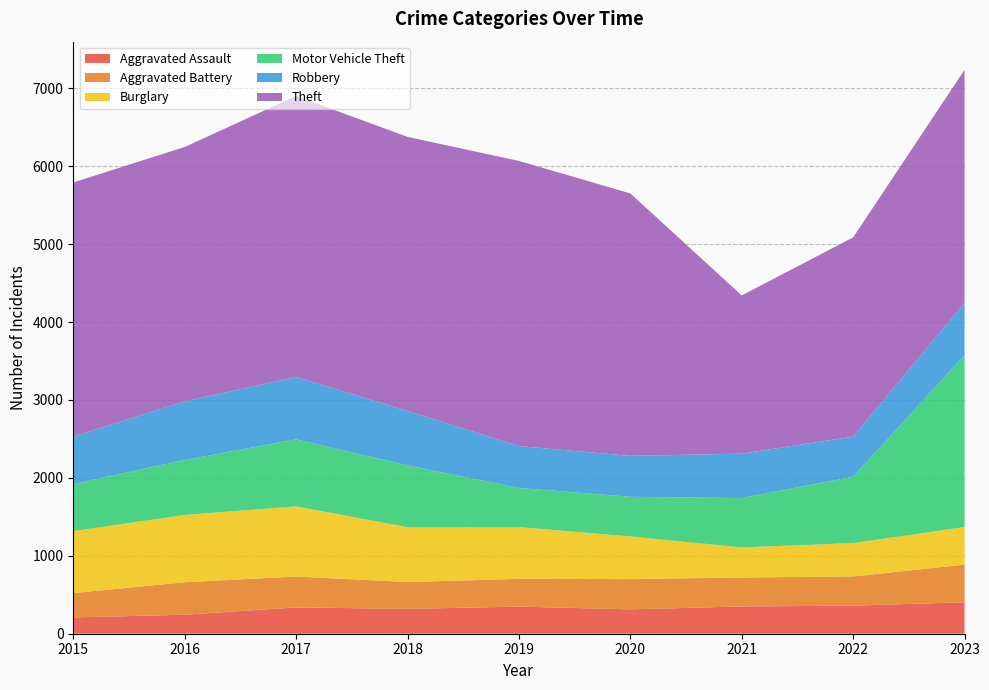

Reading right to left, what are all the values shown in this chart?

Aggravated Assault: 2023=404	2022=360	2021=350	2020=313	2019=348	2018=319	2017=338	2016=244	2015=209
Aggravated Battery: 2023=483	2022=375	2021=372	2020=388	2019=356	2018=345	2017=396	2016=417	2015=312
Burglary: 2023=482	2022=428	2021=386	2020=547	2019=665	2018=704	2017=901	2016=863	2015=796
Motor Vehicle Theft: 2023=2207	2022=852	2021=633	2020=509	2019=502	2018=792	2017=860	2016=705	2015=605
Robbery: 2023=670	2022=515	2021=570	2020=526	2019=537	2018=700	2017=800	2016=754	2015=609
Theft: 2023=2991	2022=2557	2021=2031	2020=3368	2019=3660	2018=3517	2017=3607	2016=3264	2015=3261